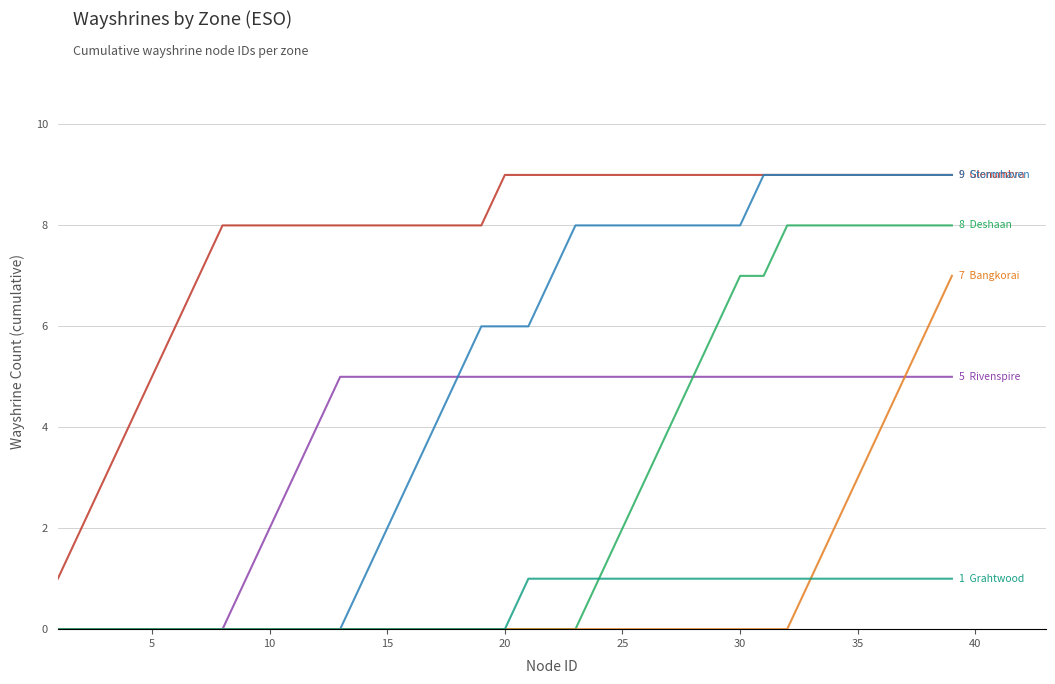

What is the greatest value displayed?

9